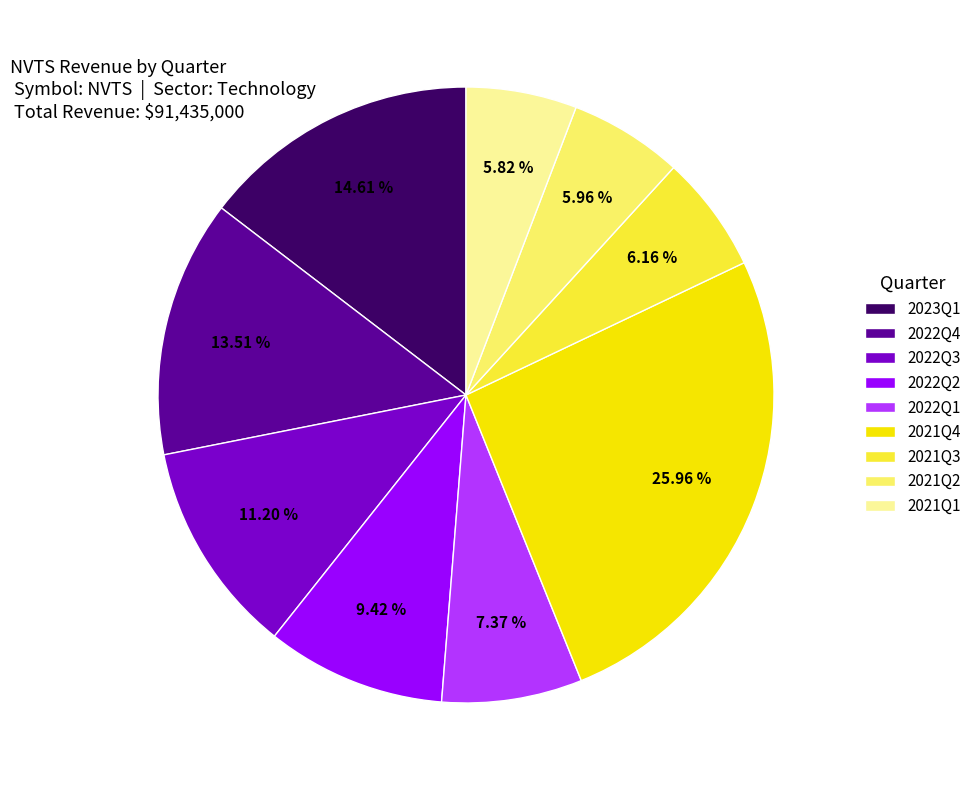

To the nearest percent, what is the difference between the largest and smallest slice percentages?

20%